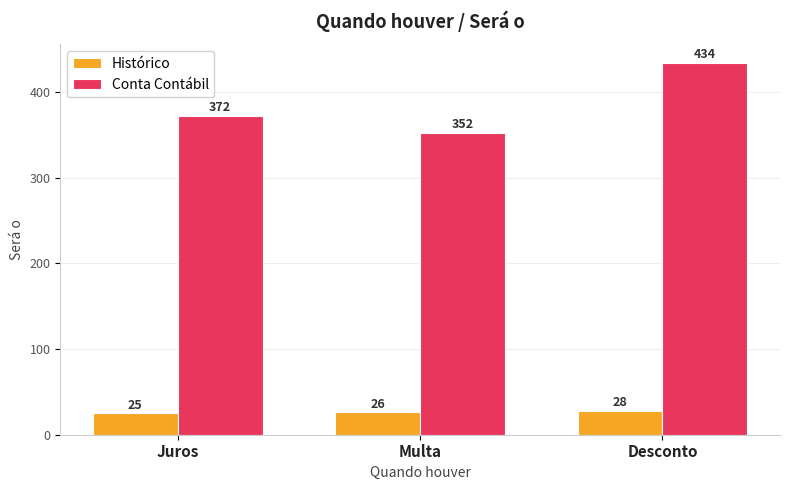

What is the sum of all Histórico values?

79